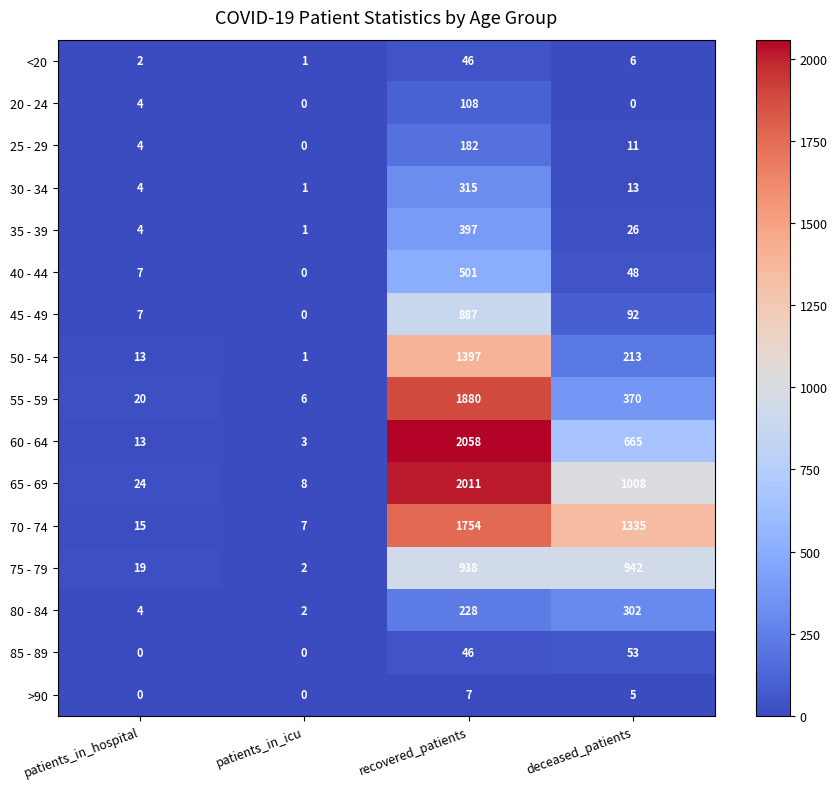

Count the number of categories in the chart.

4